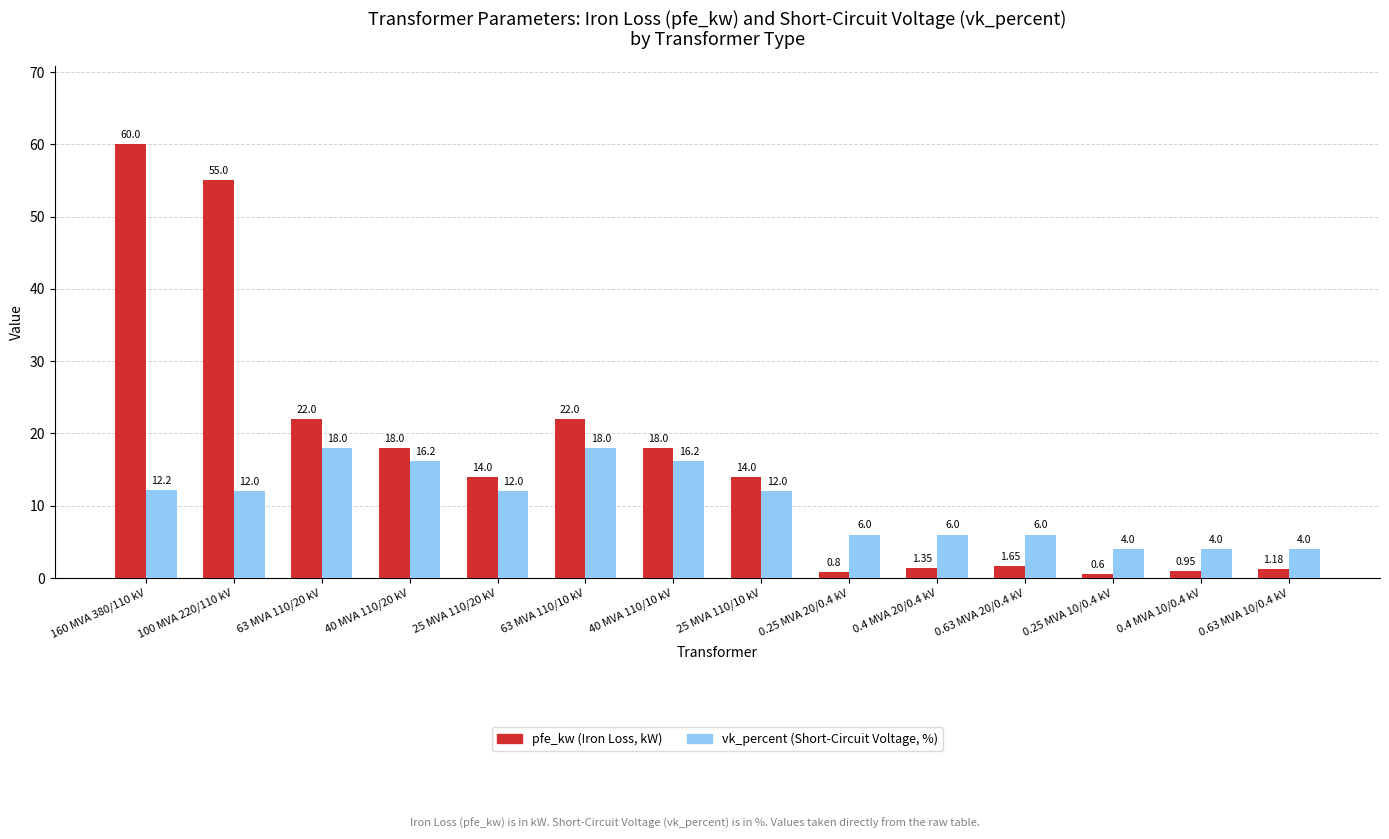

What is the spread (max minus min) of values at 63 MVA 110/20 kV?

4.0